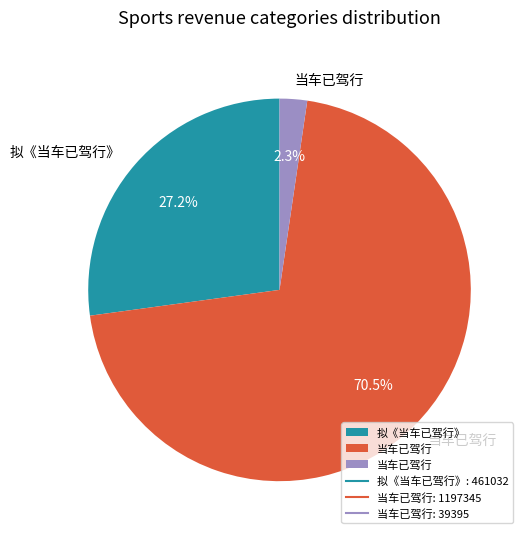

Is there any slice that represents more than half of the pie?

Yes